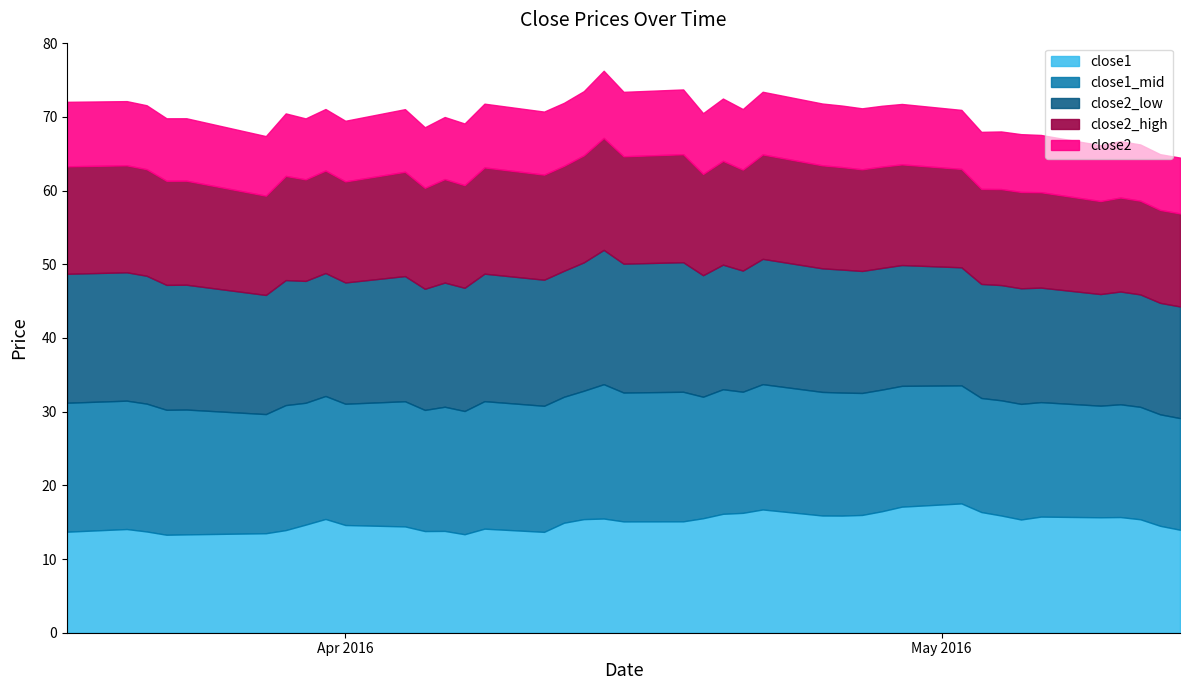

At which category is the sum across all series the highest?

2016-04-14